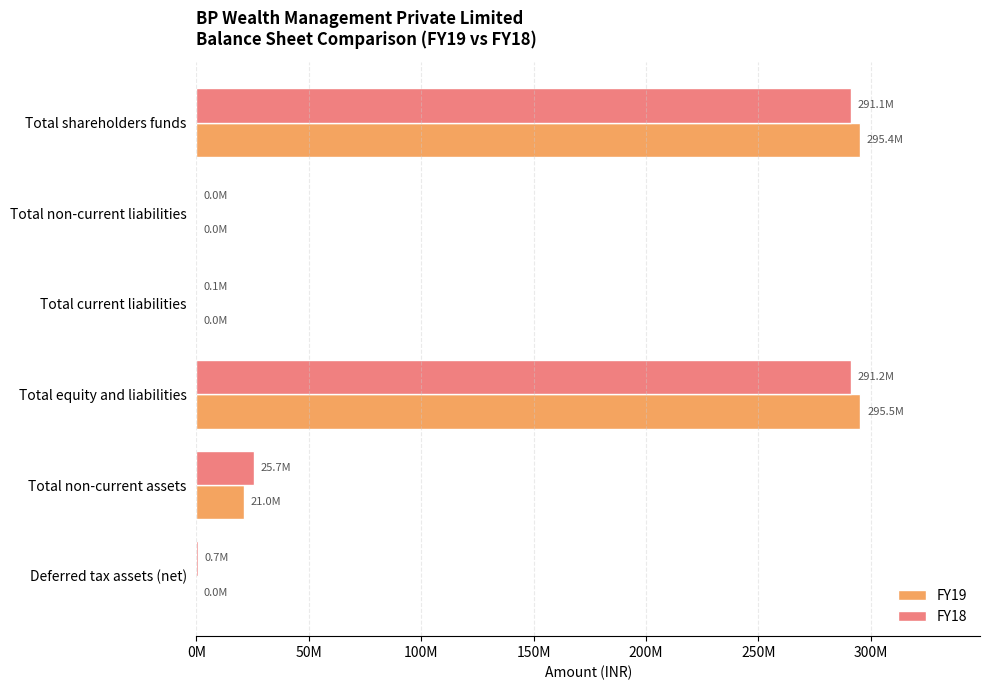

List the series in order of their overall mean, lowest first.

FY18, FY19